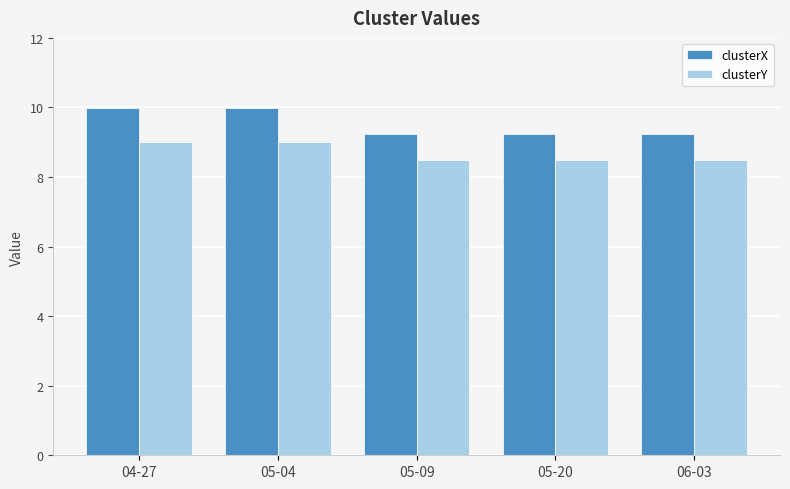

Rank the series at 05-09 from lowest to highest value.

clusterY, clusterX